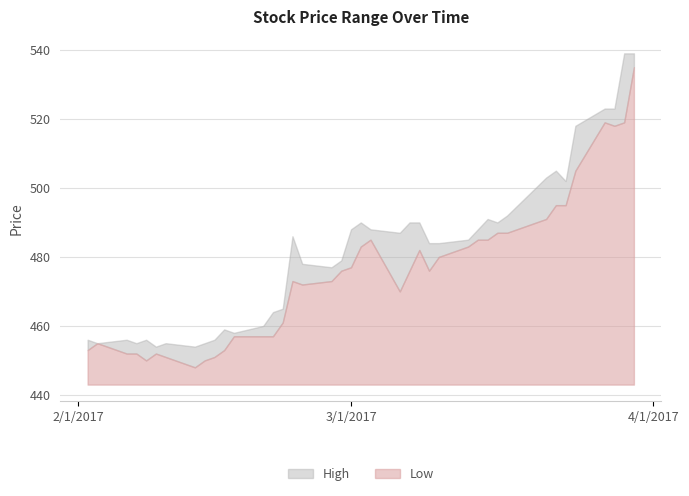

What is the lowest value of the Low series?

5